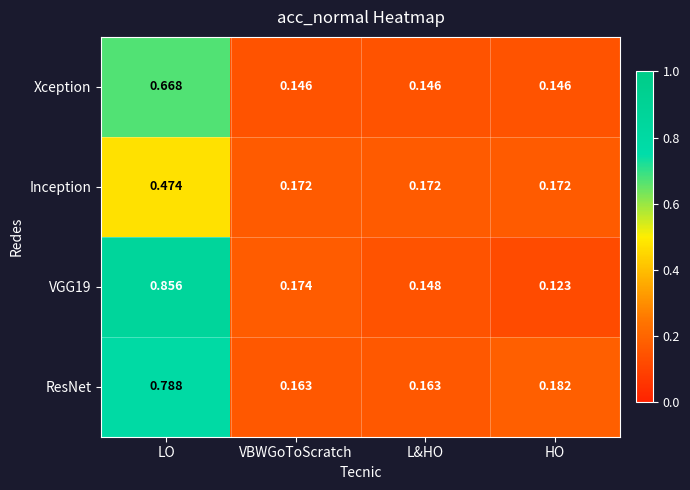

How many categories are shown in the chart?

4